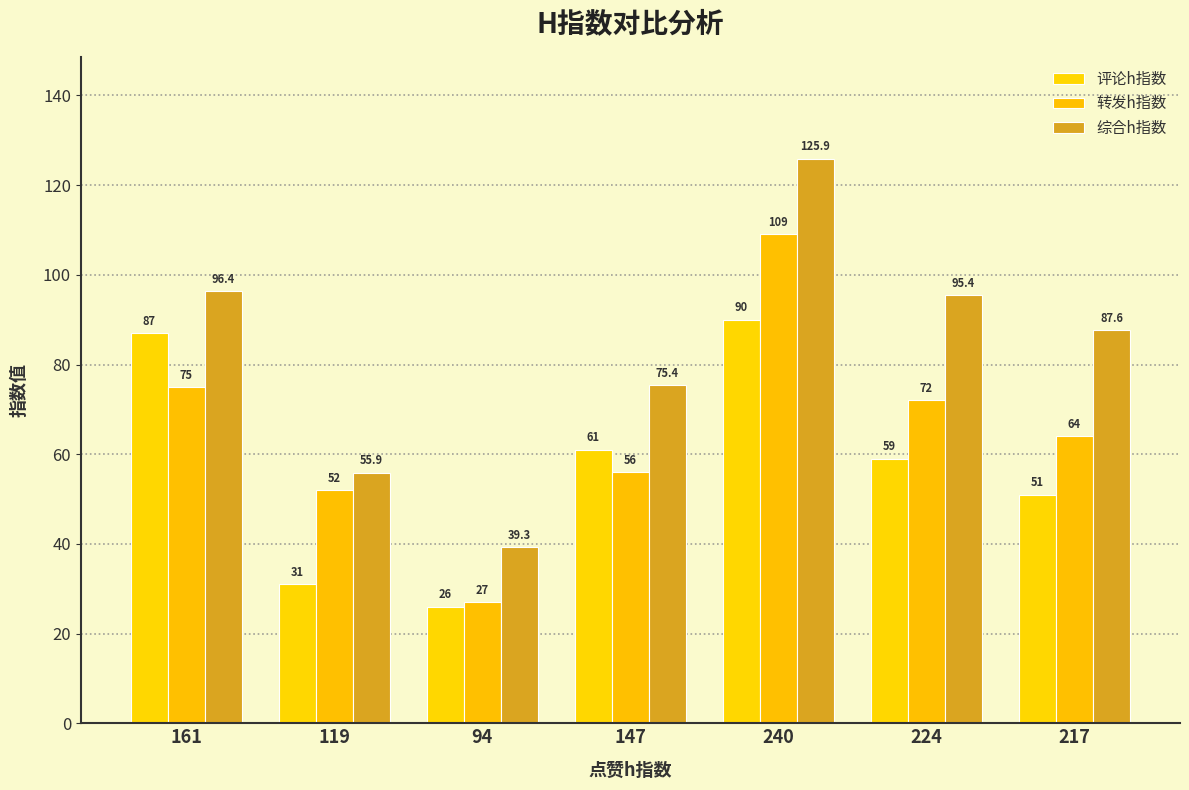

Which has a higher value, 161 or 224?

161